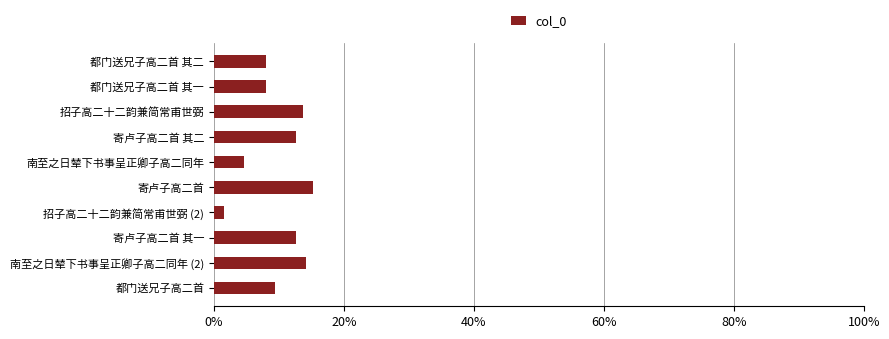

How many data points are above 919811?

4